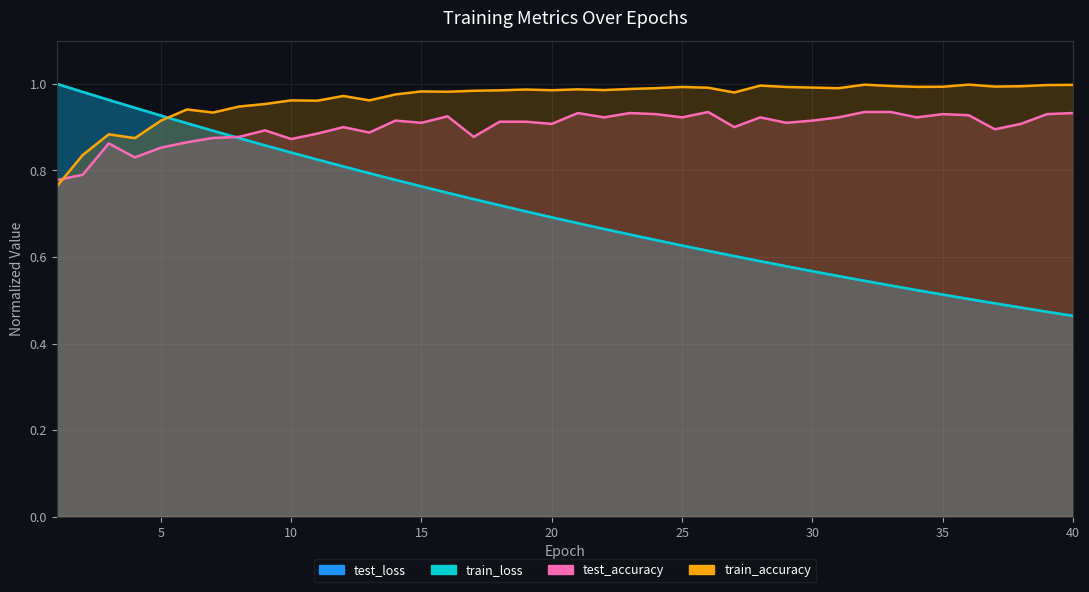

Which has a higher value, 30 or 14?

14